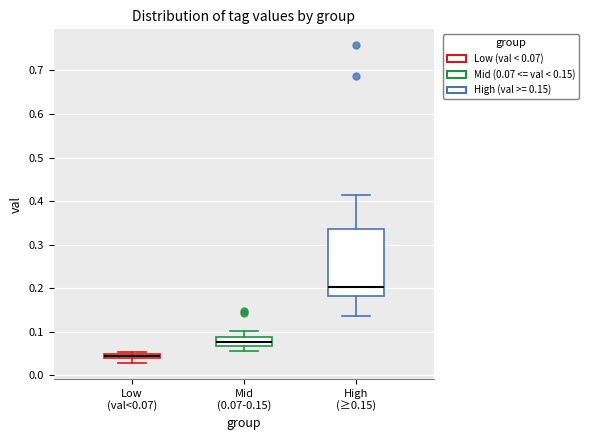

Comparing the boxes themselves (not the whiskers), which one is the tallest?

High (≥0.15)